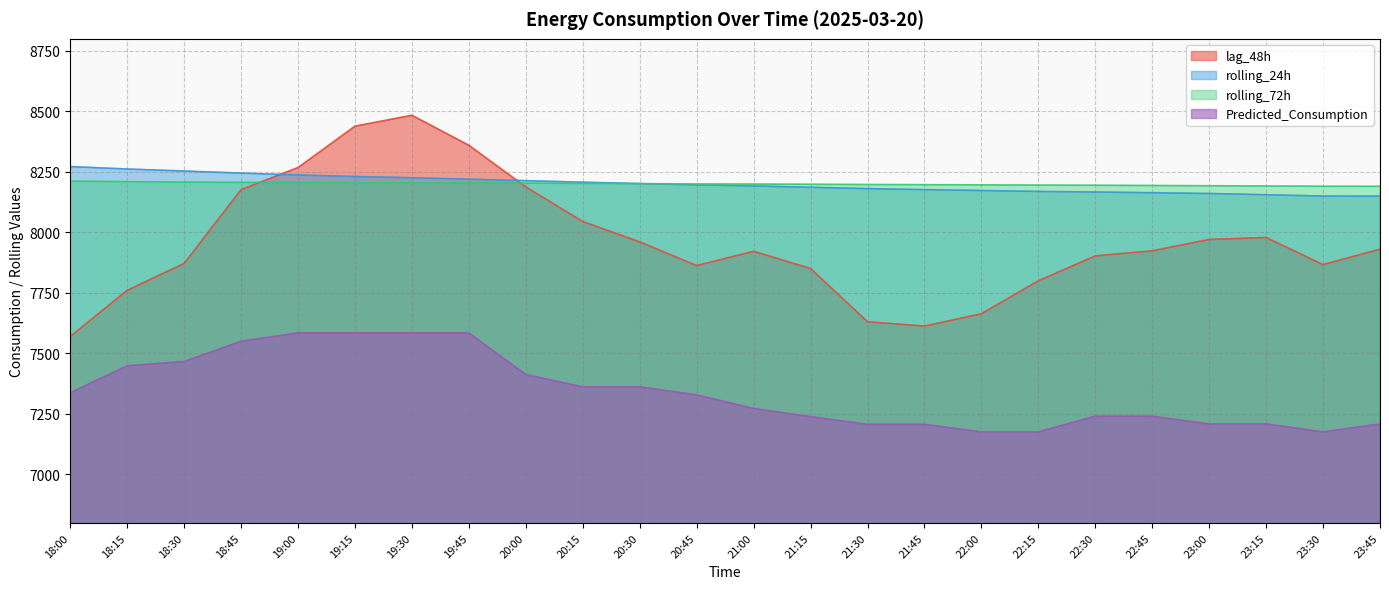

What is the average value of the Predicted_Consumption series?

7340.2